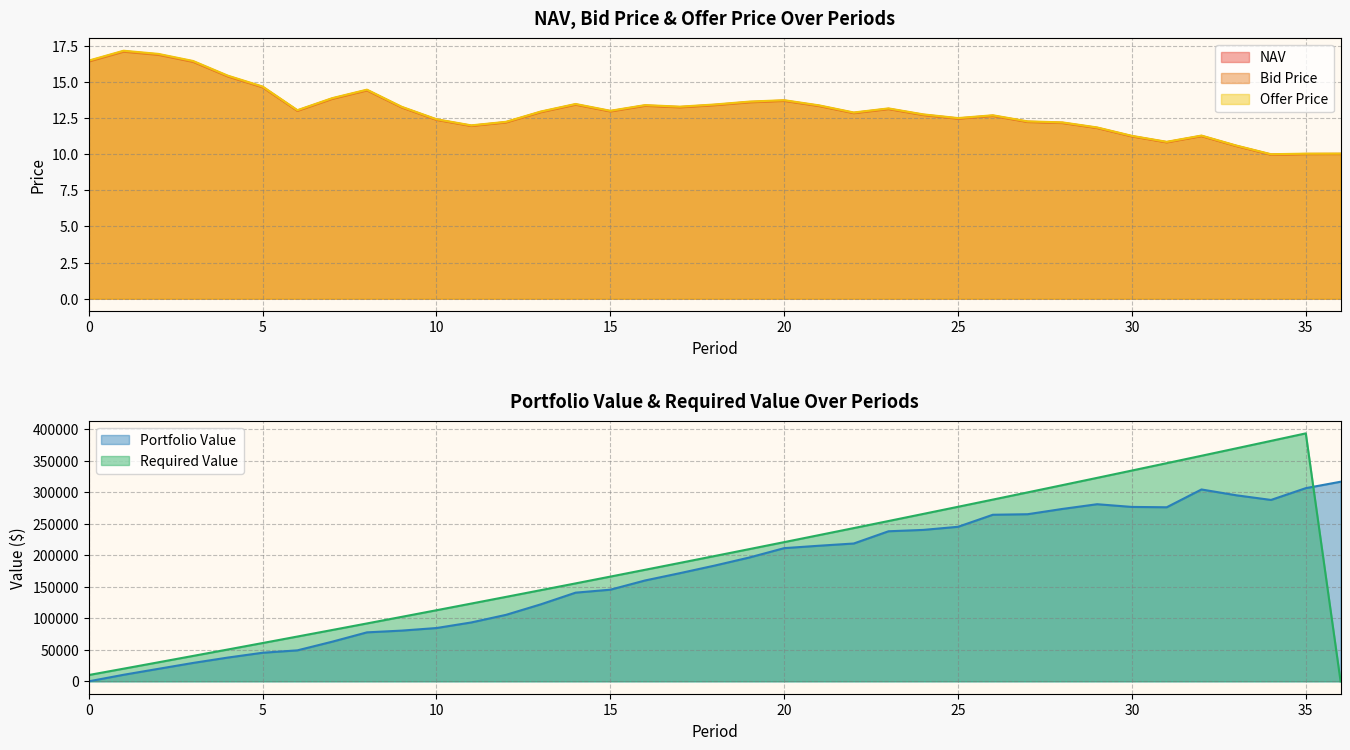

The value of Offer Price at 25 is 12.5. True or false?

True